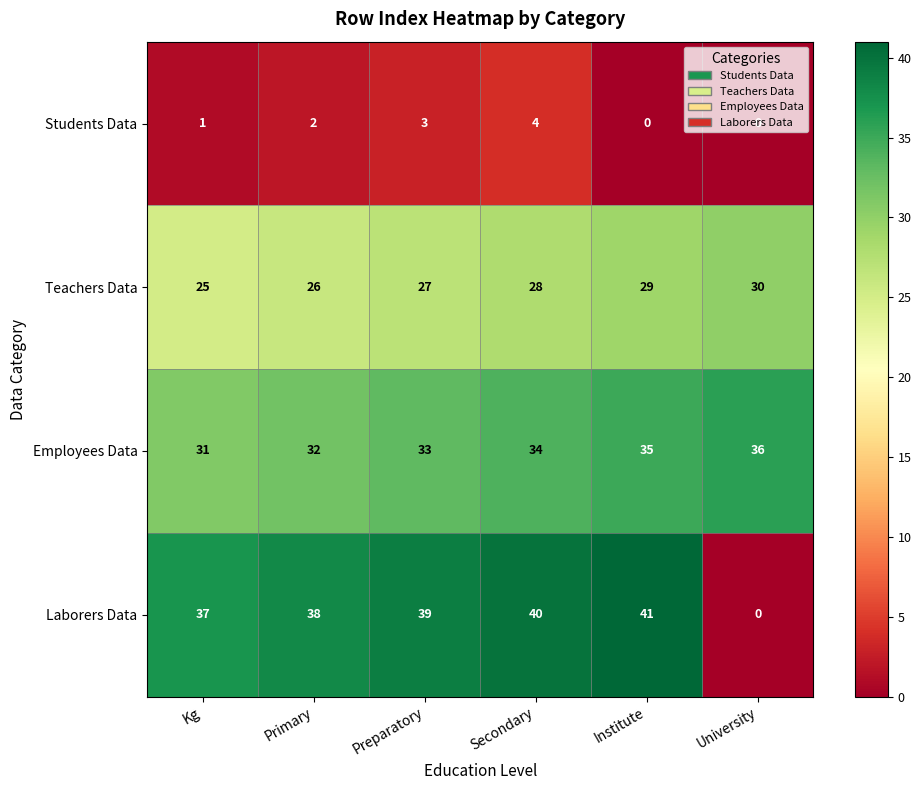

What value does the Employees Data series have at Institute?

35